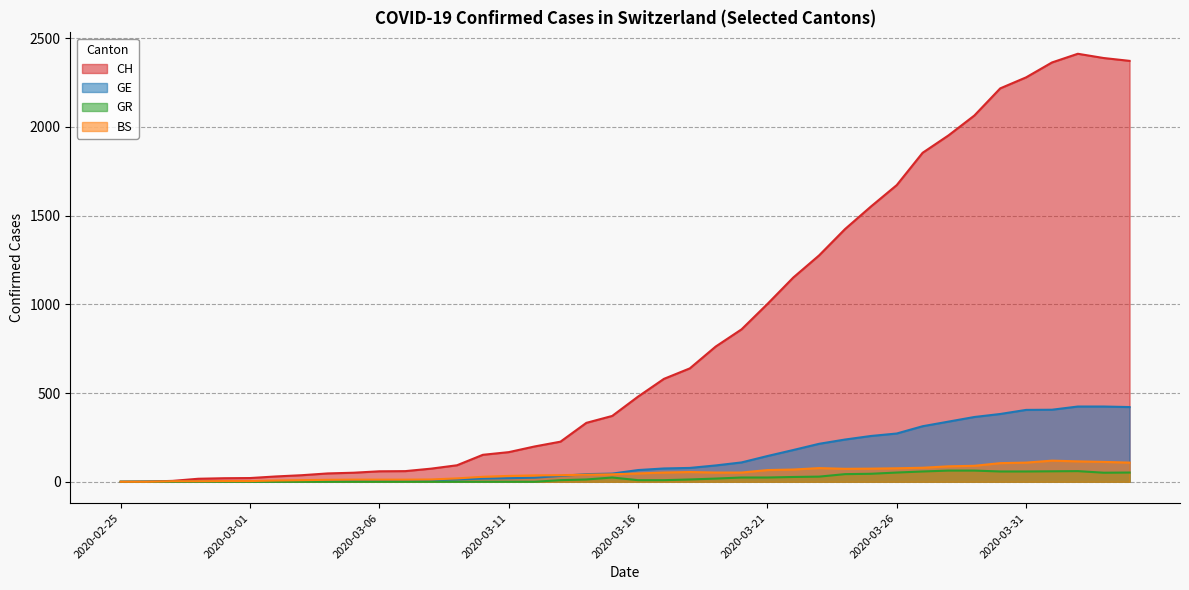

Reading left to right, transcribe all the data shown in this chart.

CH: 0	1	5	17	20	21	30	37	47	51	59	60	74	93	152	167	199	226	332	371	480	580	639	762	859	1002	1151	1276	1424	1551	1672	1854	1952	2064	2217	2279	2363	2412	2388	2372
GE: 0	1	1	1	3	3	3	4	4	5	7	7	9	13	18	20	23	33	43	46	66	75	78	92	109	145	179	214	238	258	272	313	339	365	382	405	406	424	424	421
GR: 0	0	0	0	0	0	0	0	0	0	0	0	0	0	0	0	0	9	13	24	9	9	13	18	24	24	27	29	43	45	52	58	63	63	58	58	59	60	51	52
BS: 0	0	3	3	4	4	7	9	11	12	12	12	13	19	28	33	36	37	40	42	47	52	55	52	52	66	69	77	73	74	76	79	87	90	105	108	119	115	112	108